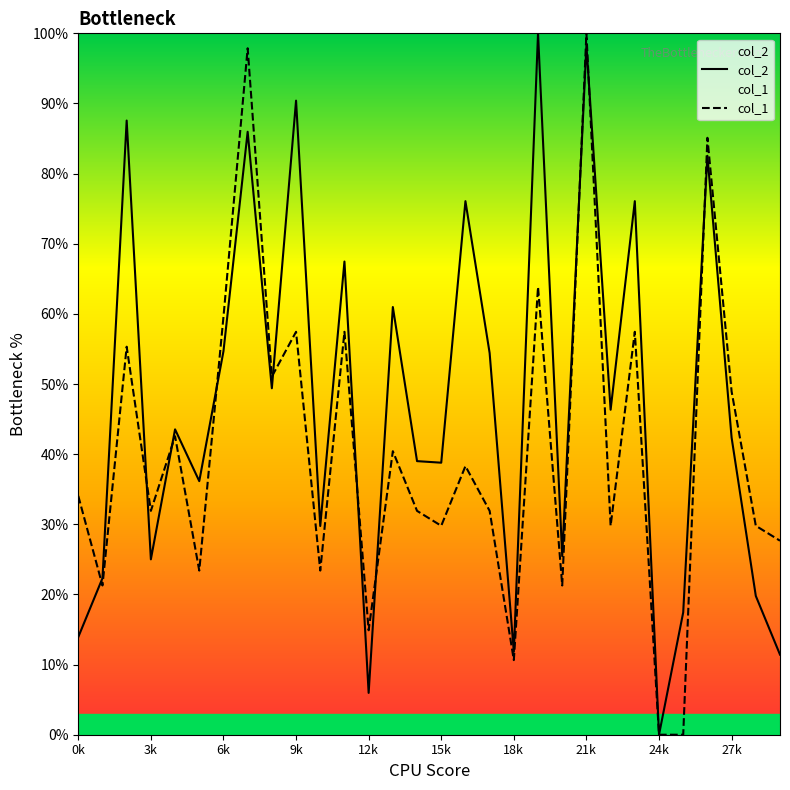

What is the total value across all series at 21k?

198.3